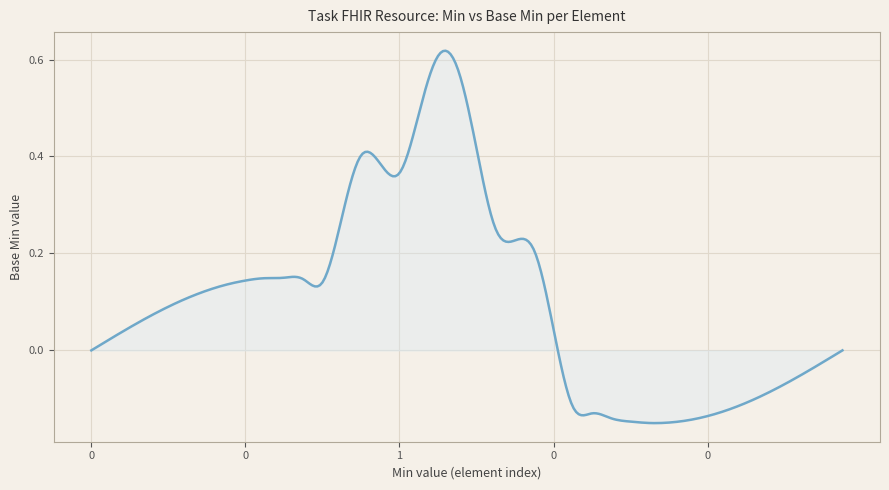

What is the difference between the maximum and minimum values?

0.8